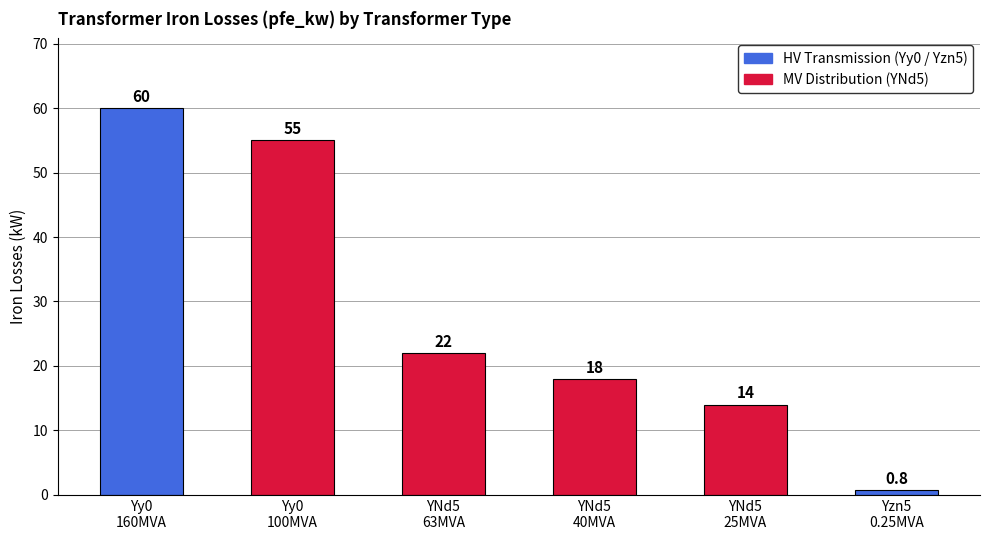

What position from the right is YNd5
25MVA?

2